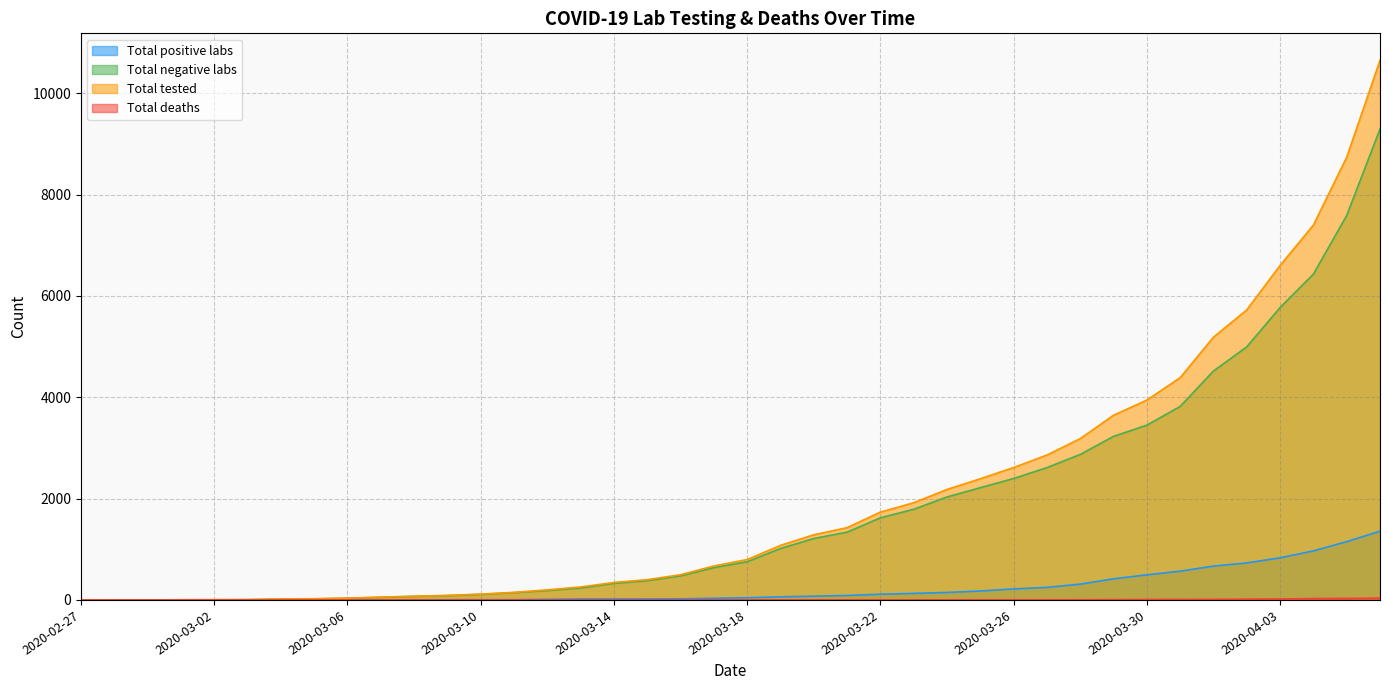

What is the label of the 14th point from the right?

2020-03-24